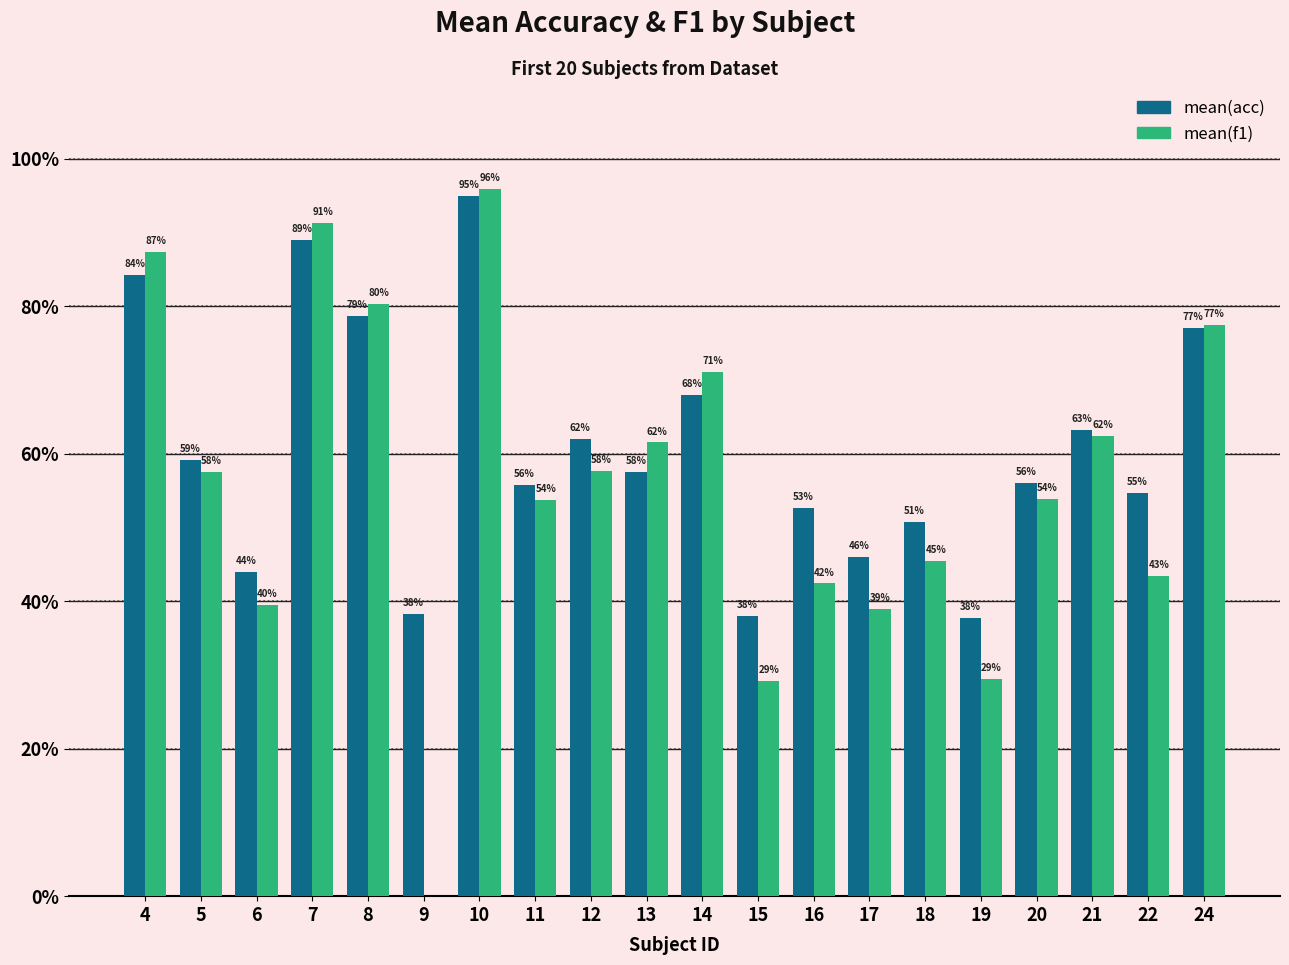

Which series has the largest total across all categories?

mean(acc)